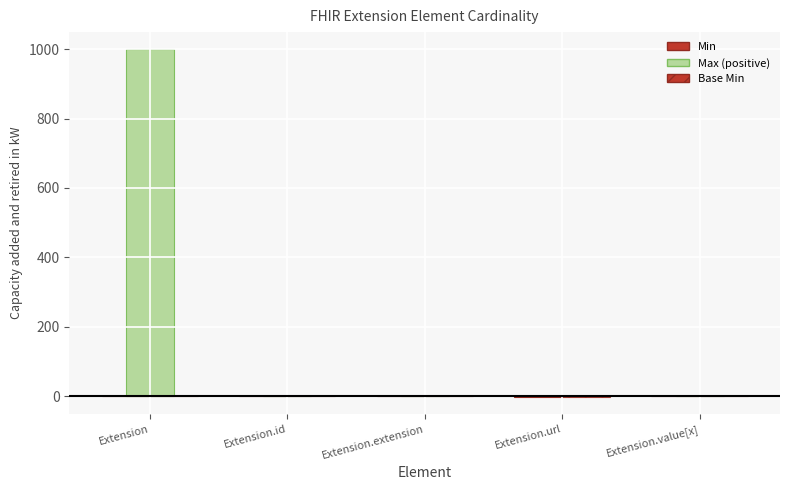

Are the bars horizontal?

No